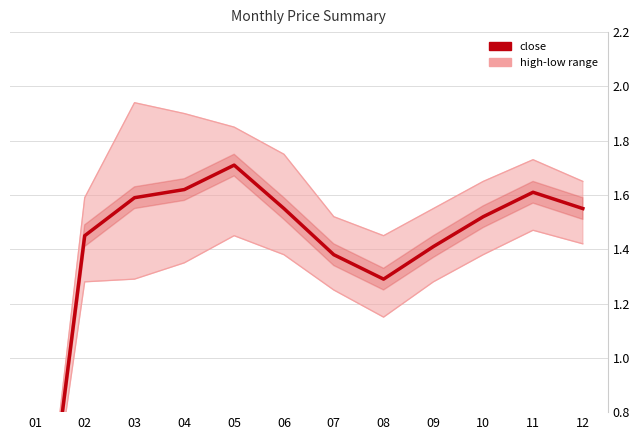

True or false: high has more than 1 points higher than both neighbors.

True